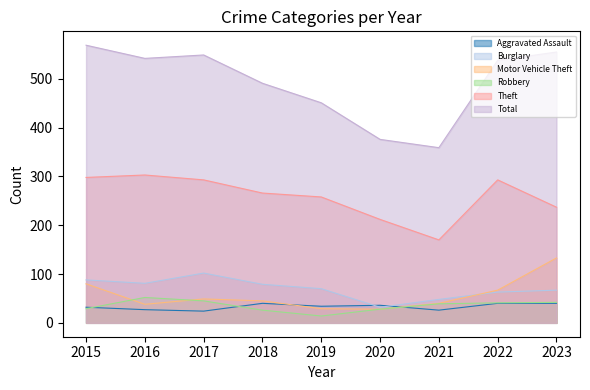

What is the difference between the maximum and minimum values in the Burglary series?

70